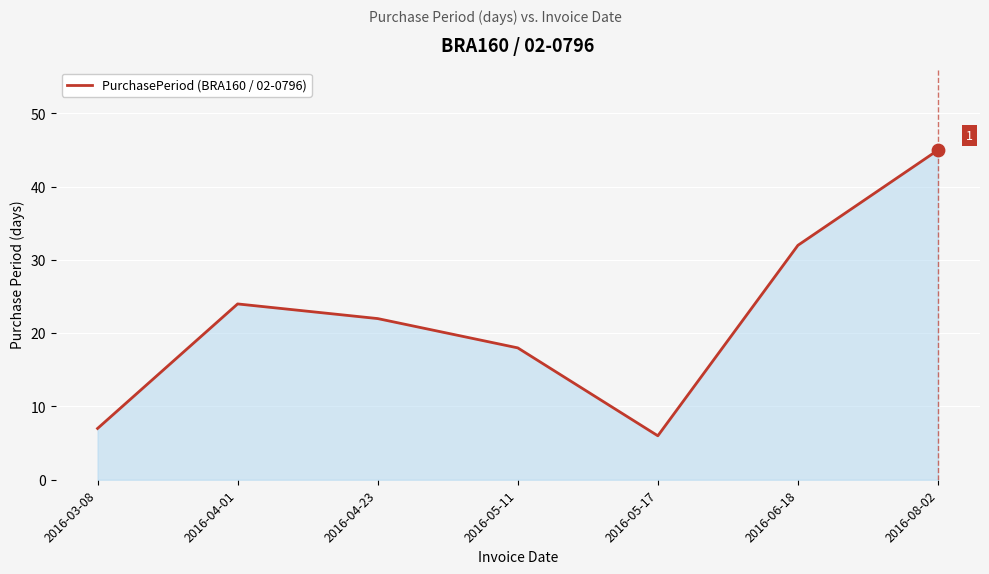

Approximately how many times larger is the value at 2016-06-18 compared to 2016-08-02?

0.7